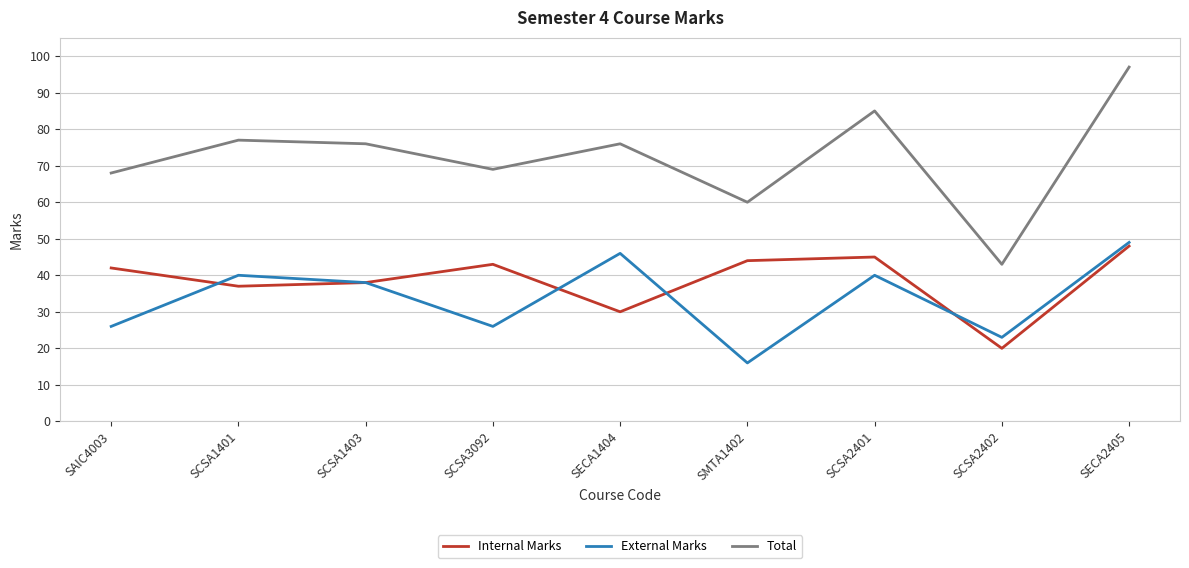

What is the minimum value shown in the chart?

16